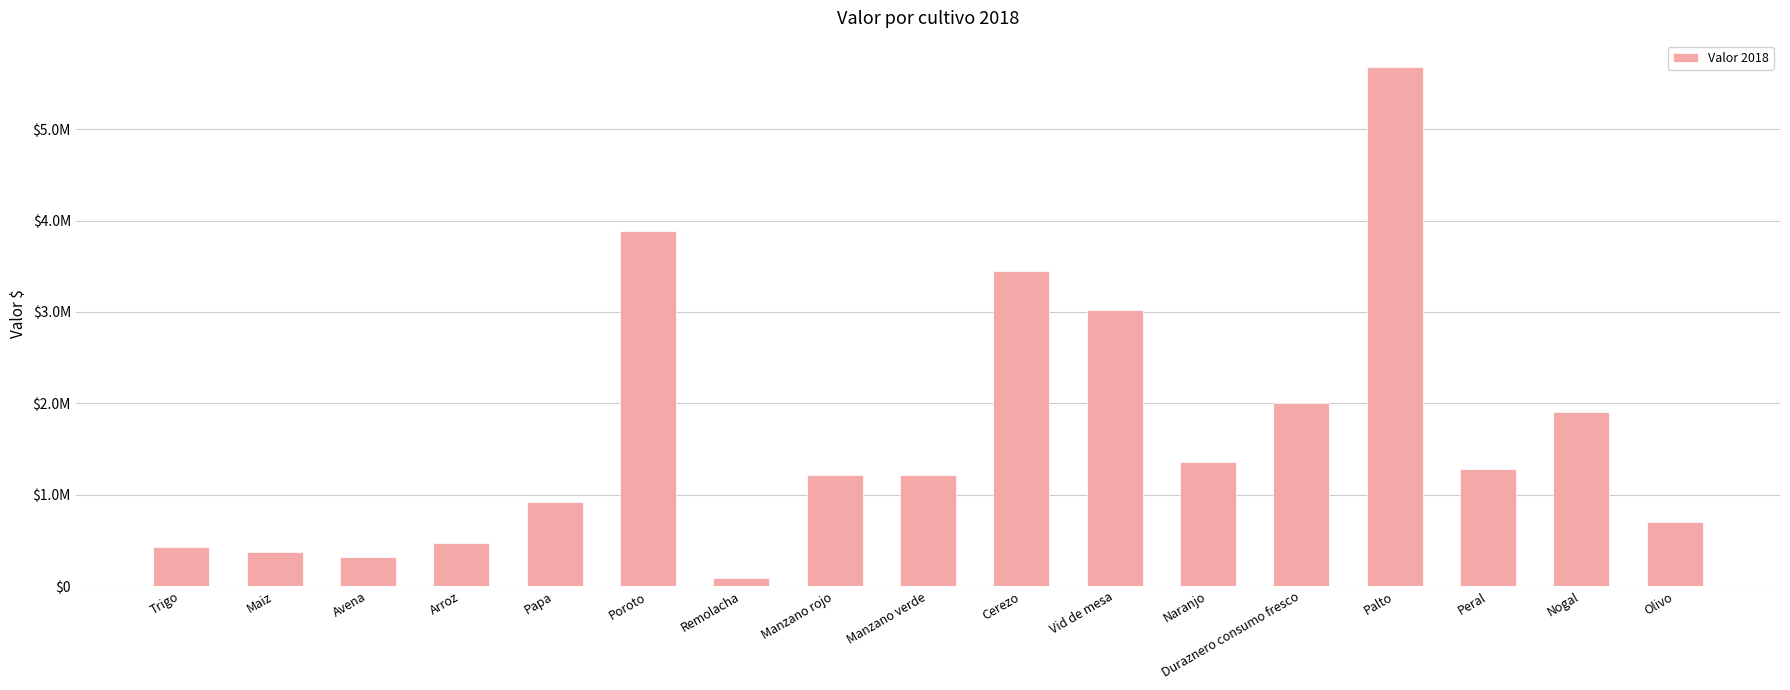

Does the chart contain any negative values?

No